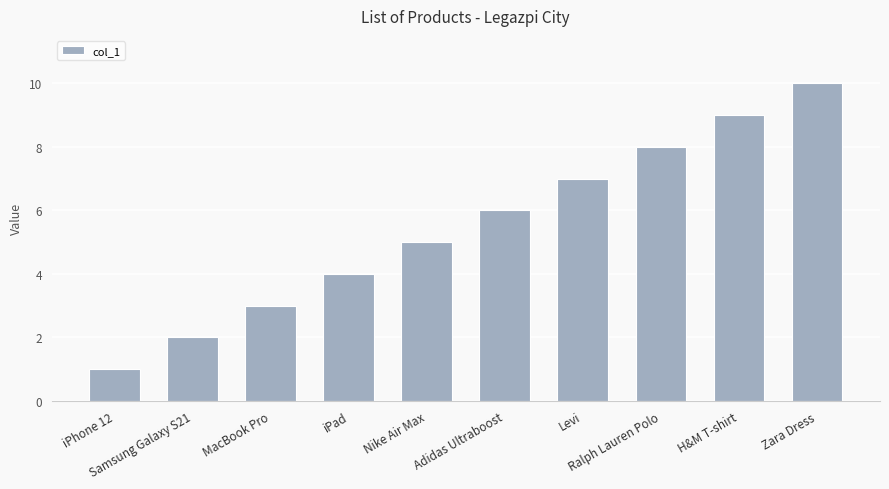

Is it true that the value at iPhone 12 is 2?

False